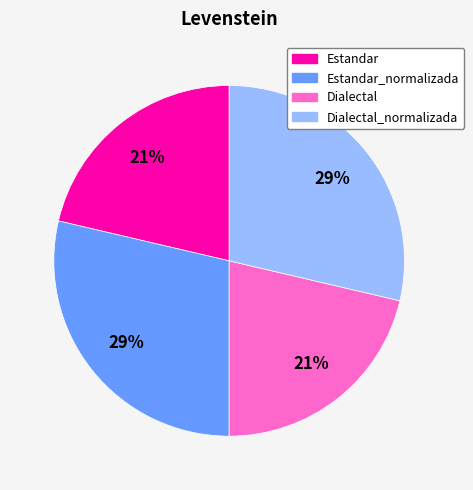

Is there a majority slice in this chart?

No